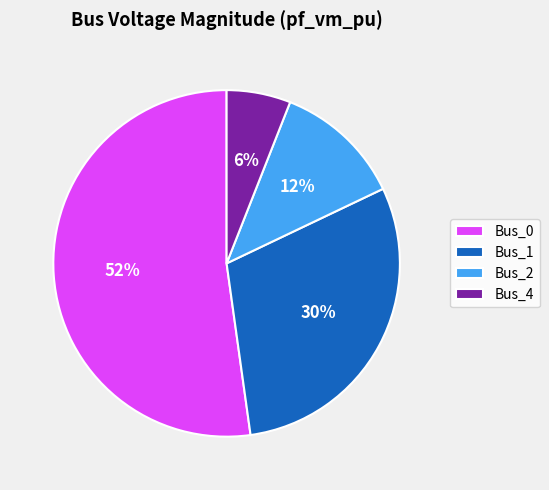

Count the number of slices in the pie.

4